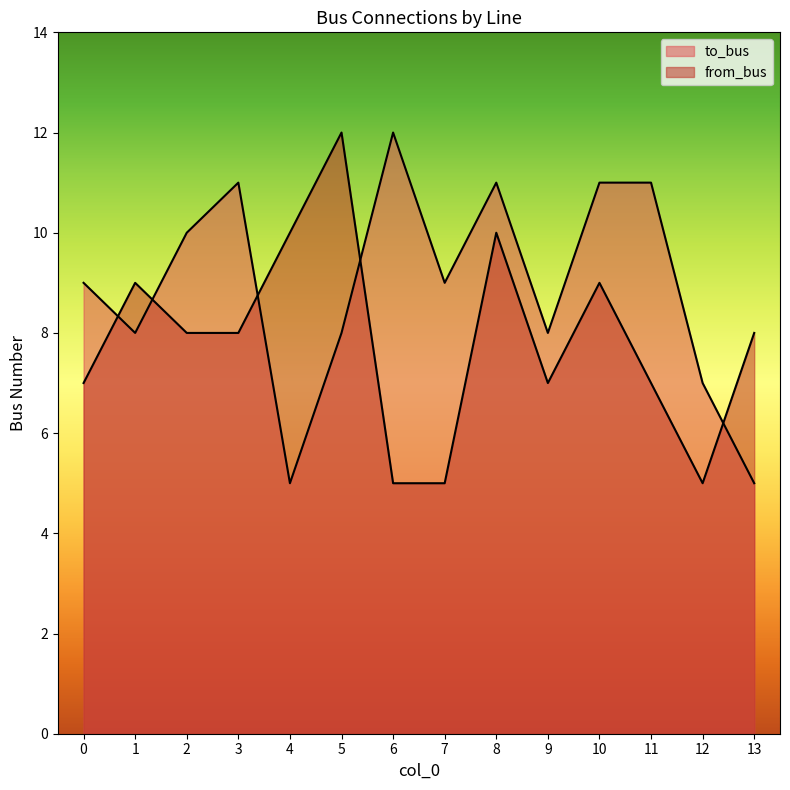

How many lines are shown in the chart?

2